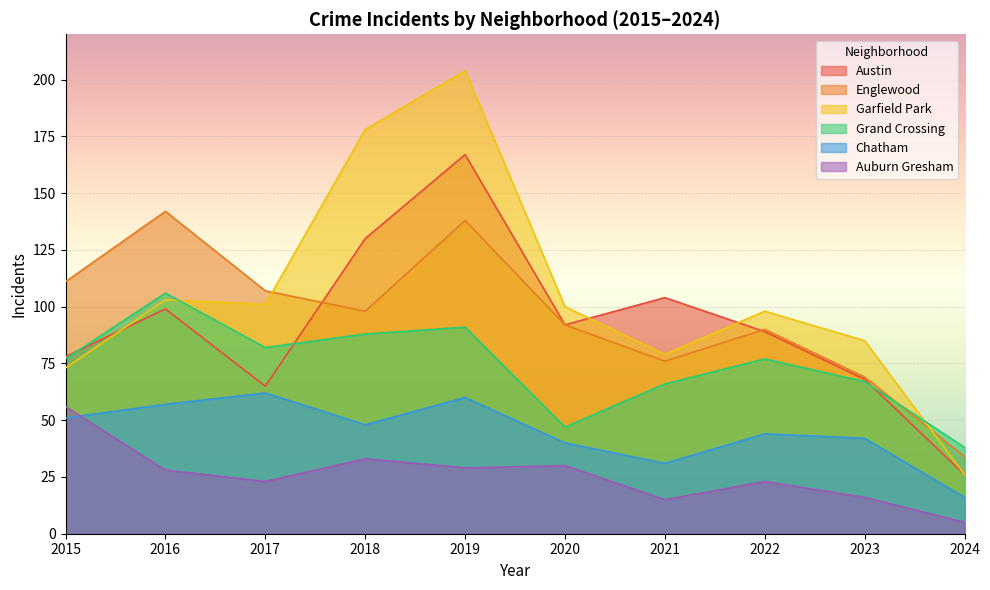

Reading left to right, what are all the values shown in this chart?

Austin: 78	99	65	130	167	92	104	89	68	26
Englewood: 111	142	107	98	138	92	76	90	69	34
Garfield Park: 73	103	101	178	204	100	79	98	85	26
Grand Crossing: 77	106	82	88	91	47	66	77	67	38
Chatham: 51	57	62	48	60	40	31	44	42	16
Auburn Gresham: 56	28	23	33	29	30	15	23	16	5